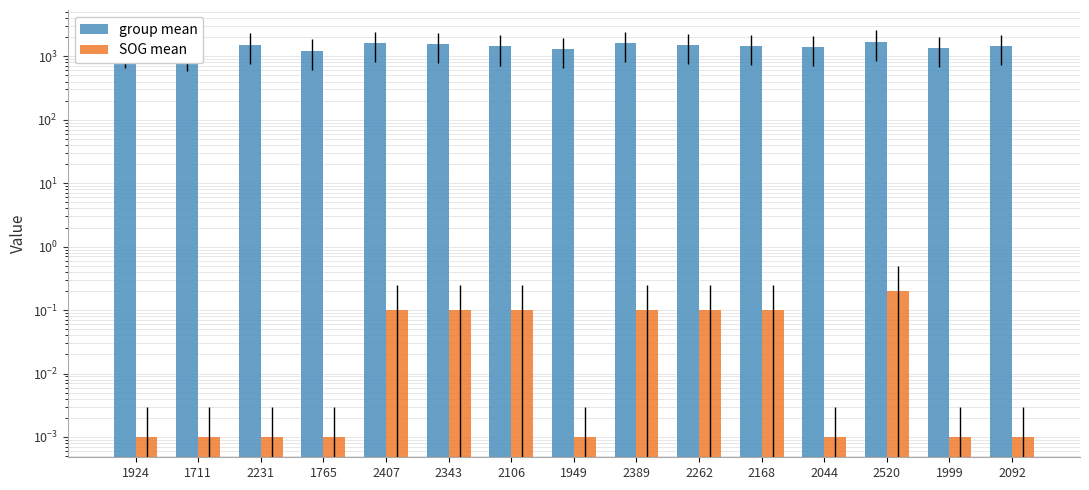

Which category has the highest value in the SOG mean series?

2520